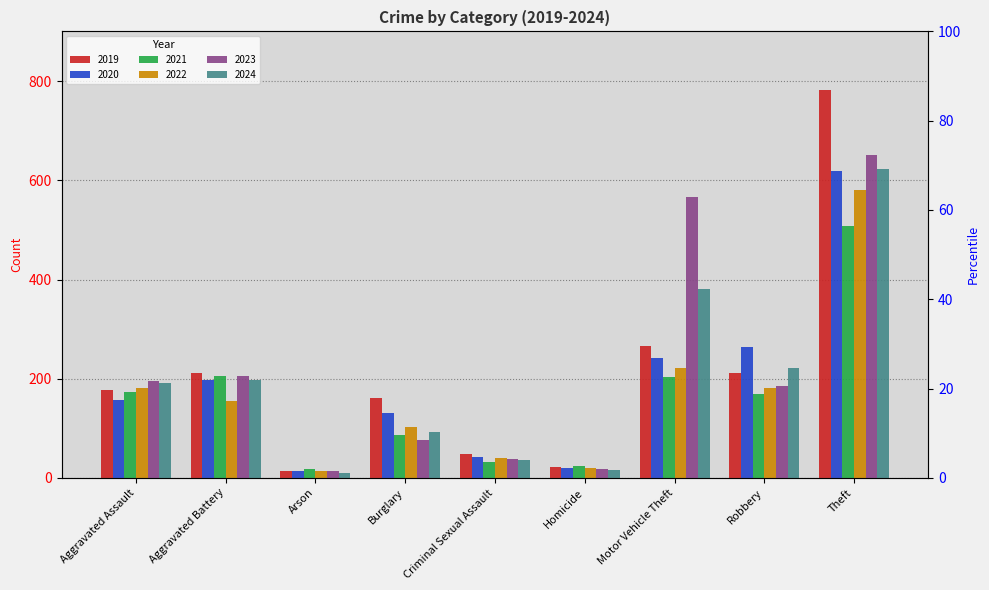

Which series has the largest total across all categories?

2023